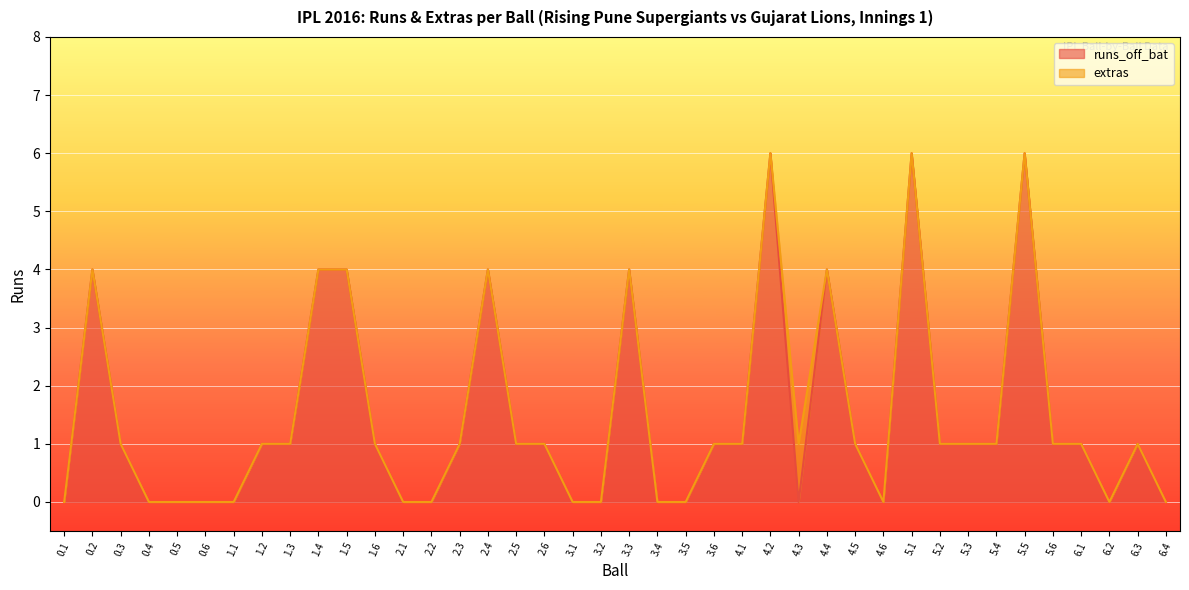

Is it true that the value at 3.1 is 4?

False